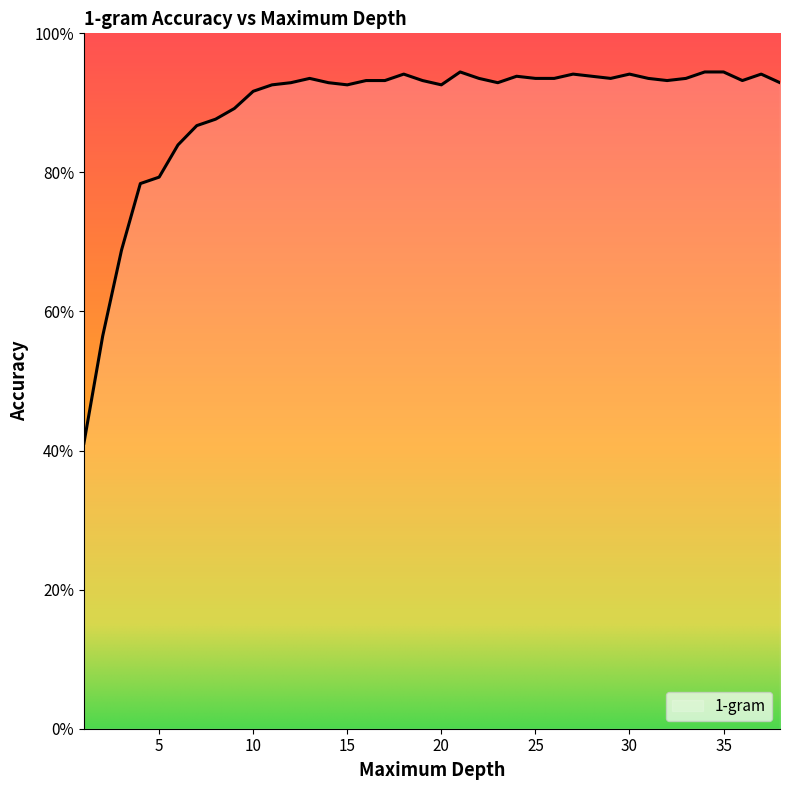

Does the chart display data point markers on the line(s)?

No